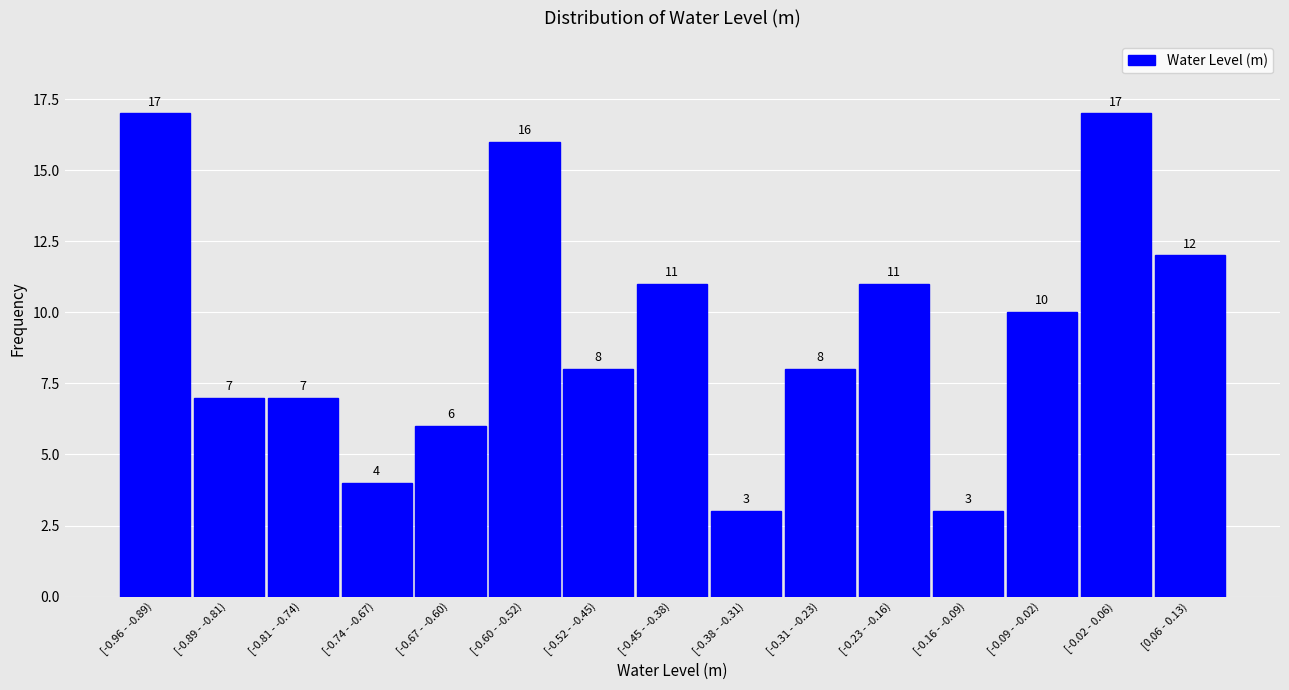

Reading left to right, what are all the values shown in this chart?

17	7	7	4	6	16	8	11	3	8	11	3	10	17	12